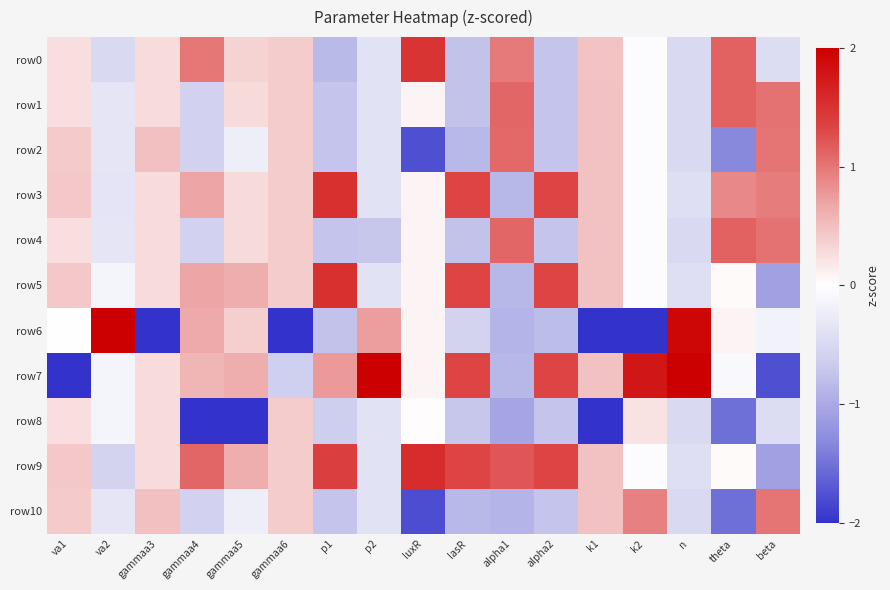

Reading left to right, transcribe all the data shown in this chart.

row0: va1=0.3	va2=-0.5	gammaa3=0.3	gammaa4=1.0	gammaa5=0.3	gammaa6=0.4	p1=-0.8	p2=-0.4	luxR=1.5	lasR=-0.8	alpha1=1.0	alpha2=-0.7	k1=0.5	k2=-0.0	n=-0.5	theta=1.1	beta=-0.5
row1: va1=0.3	va2=-0.3	gammaa3=0.3	gammaa4=-0.6	gammaa5=0.3	gammaa6=0.4	p1=-0.7	p2=-0.4	luxR=0.1	lasR=-0.8	alpha1=1.1	alpha2=-0.7	k1=0.5	k2=-0.0	n=-0.5	theta=1.1	beta=1.0
row2: va1=0.4	va2=-0.3	gammaa3=0.5	gammaa4=-0.6	gammaa5=-0.2	gammaa6=0.4	p1=-0.7	p2=-0.4	luxR=-1.8	lasR=-0.9	alpha1=1.1	alpha2=-0.7	k1=0.5	k2=-0.0	n=-0.5	theta=-1.3	beta=1.0
row3: va1=0.4	va2=-0.3	gammaa3=0.3	gammaa4=0.7	gammaa5=0.3	gammaa6=0.4	p1=1.5	p2=-0.4	luxR=0.1	lasR=1.3	alpha1=-0.9	alpha2=1.3	k1=0.5	k2=-0.0	n=-0.4	theta=0.9	beta=1.0
row4: va1=0.3	va2=-0.3	gammaa3=0.3	gammaa4=-0.6	gammaa5=0.3	gammaa6=0.4	p1=-0.7	p2=-0.7	luxR=0.1	lasR=-0.8	alpha1=1.1	alpha2=-0.7	k1=0.5	k2=-0.0	n=-0.5	theta=1.1	beta=1.0
row5: va1=0.4	va2=-0.1	gammaa3=0.3	gammaa4=0.7	gammaa5=0.6	gammaa6=0.4	p1=1.5	p2=-0.4	luxR=0.1	lasR=1.3	alpha1=-0.9	alpha2=1.3	k1=0.5	k2=-0.0	n=-0.4	theta=0.0	beta=-1.1
row6: va1=0.0	va2=2.0	gammaa3=-2.0	gammaa4=0.7	gammaa5=0.4	gammaa6=-2.0	p1=-0.8	p2=0.7	luxR=0.1	lasR=-0.6	alpha1=-0.9	alpha2=-0.8	k1=-2.0	k2=-2.0	n=1.9	theta=0.1	beta=-0.2
row7: va1=-2.0	va2=-0.1	gammaa3=0.3	gammaa4=0.6	gammaa5=0.6	gammaa6=-0.6	p1=0.8	p2=2.0	luxR=0.1	lasR=1.3	alpha1=-0.9	alpha2=1.3	k1=0.5	k2=1.8	n=2.0	theta=-0.1	beta=-1.8
row8: va1=0.3	va2=-0.1	gammaa3=0.3	gammaa4=-2.0	gammaa5=-2.0	gammaa6=0.4	p1=-0.6	p2=-0.4	luxR=0.0	lasR=-0.7	alpha1=-1.0	alpha2=-0.7	k1=-2.0	k2=0.2	n=-0.5	theta=-1.5	beta=-0.5
row9: va1=0.4	va2=-0.6	gammaa3=0.3	gammaa4=1.1	gammaa5=0.6	gammaa6=0.4	p1=1.4	p2=-0.4	luxR=1.6	lasR=1.3	alpha1=1.2	alpha2=1.3	k1=0.5	k2=-0.0	n=-0.4	theta=0.0	beta=-1.1
row10: va1=0.4	va2=-0.3	gammaa3=0.5	gammaa4=-0.6	gammaa5=-0.2	gammaa6=0.4	p1=-0.7	p2=-0.4	luxR=-1.8	lasR=-0.9	alpha1=-0.9	alpha2=-0.7	k1=0.5	k2=0.9	n=-0.5	theta=-1.5	beta=1.0